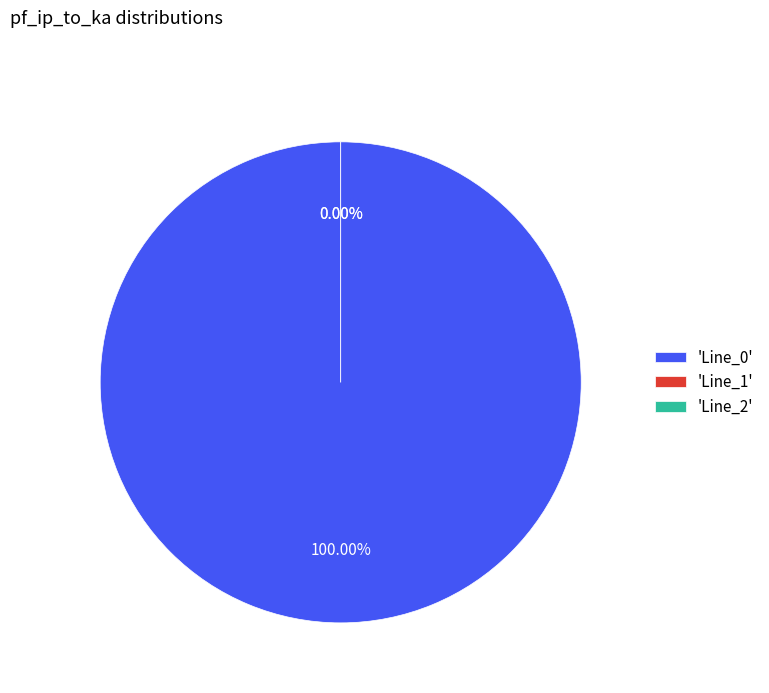

How many segments does this pie chart have?

3